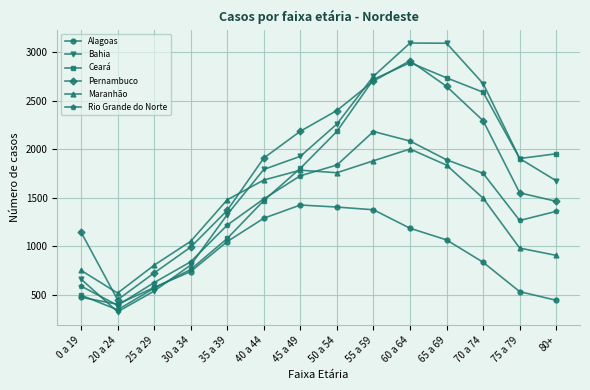

The Alagoas series shows 405 at 20 a 24. True or false?

True